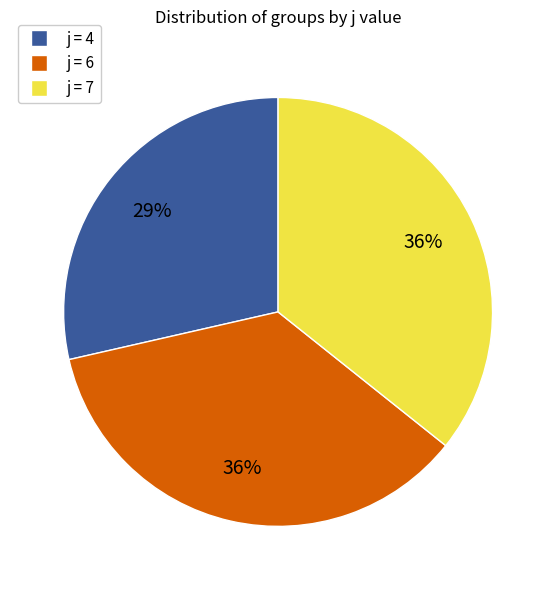

To the nearest percent, what is the average slice percentage?

33%